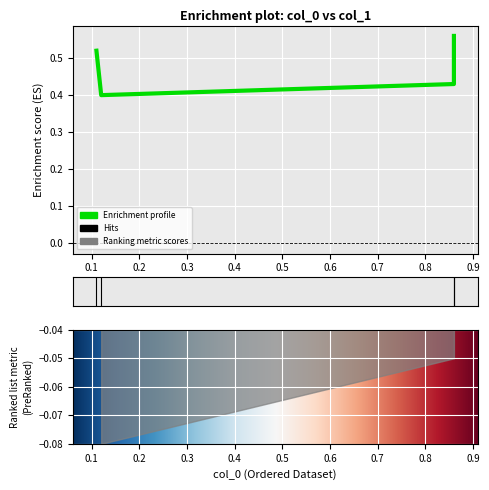

What is the sum of all values?

1.9